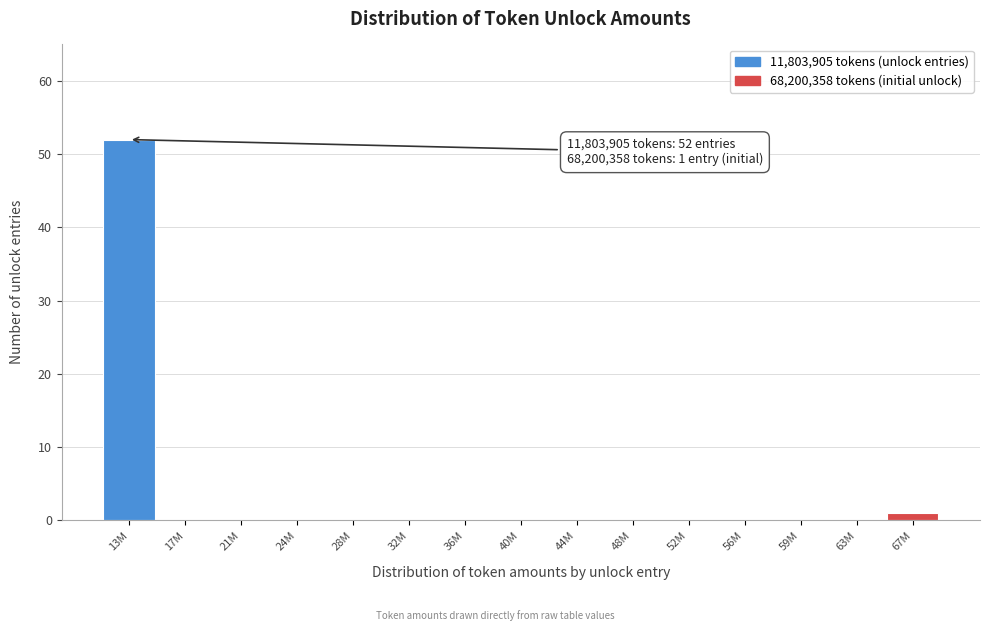

Reading left to right, transcribe all the data shown in this chart.

13M=52	17M=0	21M=0	24M=0	28M=0	32M=0	36M=0	40M=0	44M=0	48M=0	52M=0	56M=0	59M=0	63M=0	67M=1